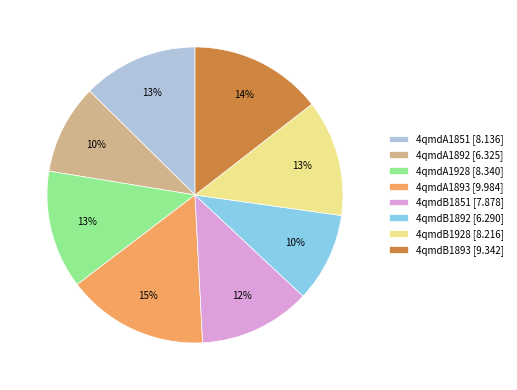

What percentage is the 4qmdB1892 slice, to the nearest percent?

10%